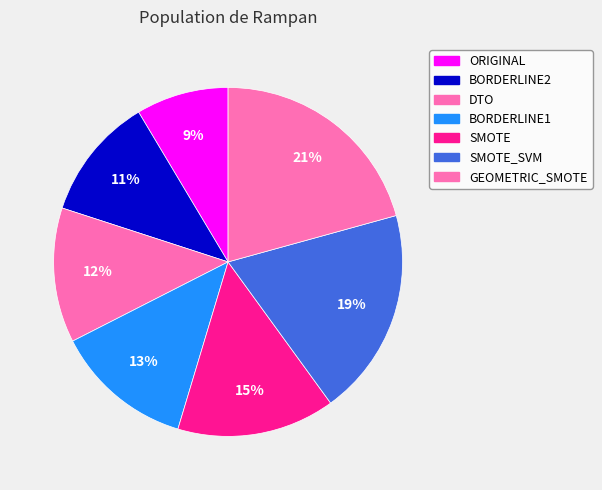

Does ORIGINAL account for over 50% of the chart?

No